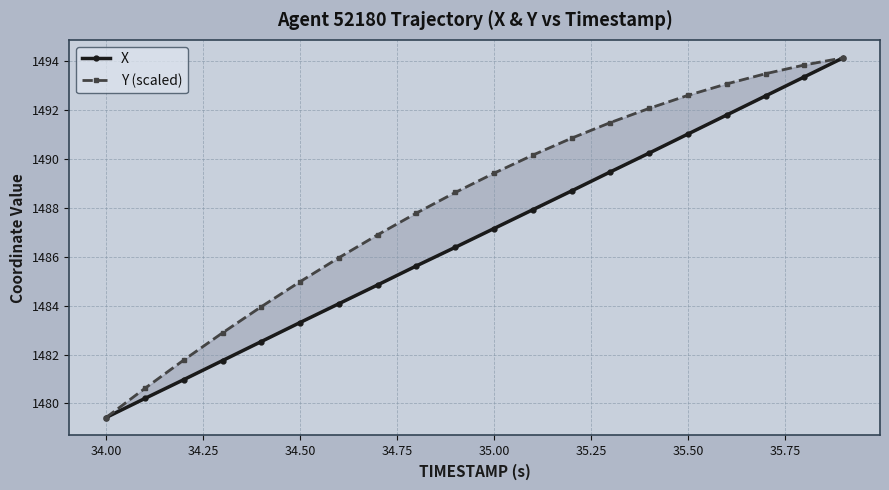

Is it true that Y (scaled) equals 337.9 at 17?

False